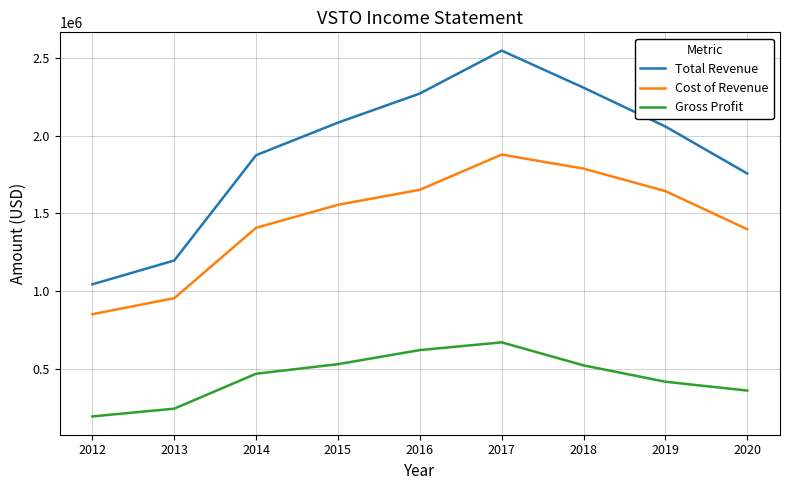

What is the spread (max minus min) of values at 2015?

1554500